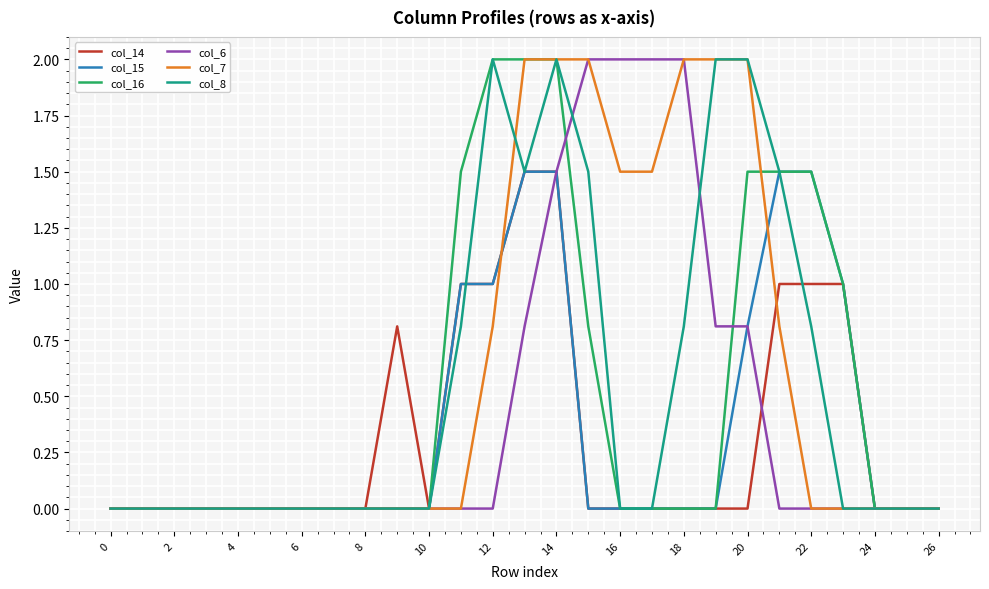

What is the maximum value shown in the chart?

2.0